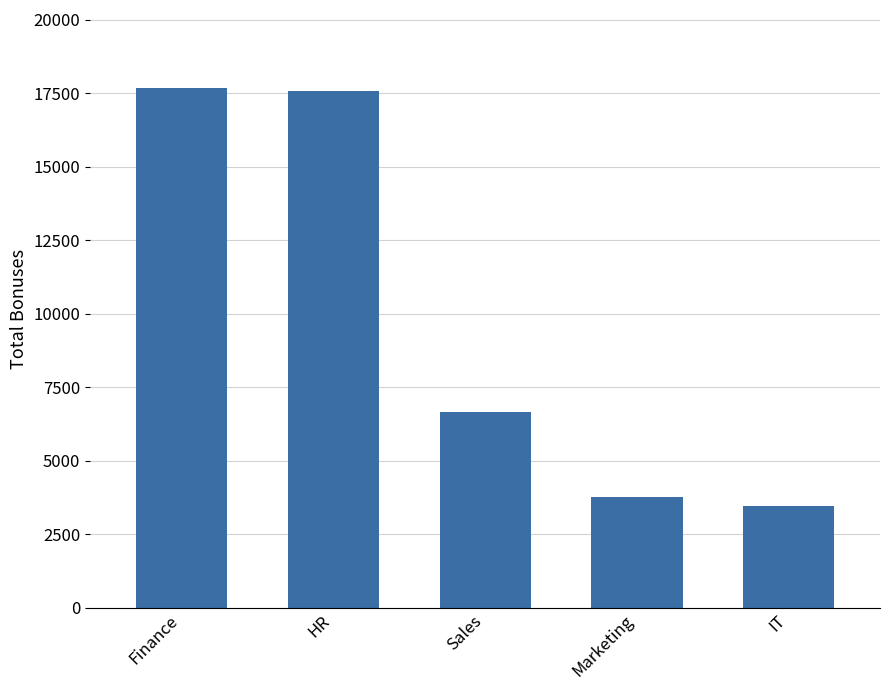

The value at Marketing is 3773. True or false?

True